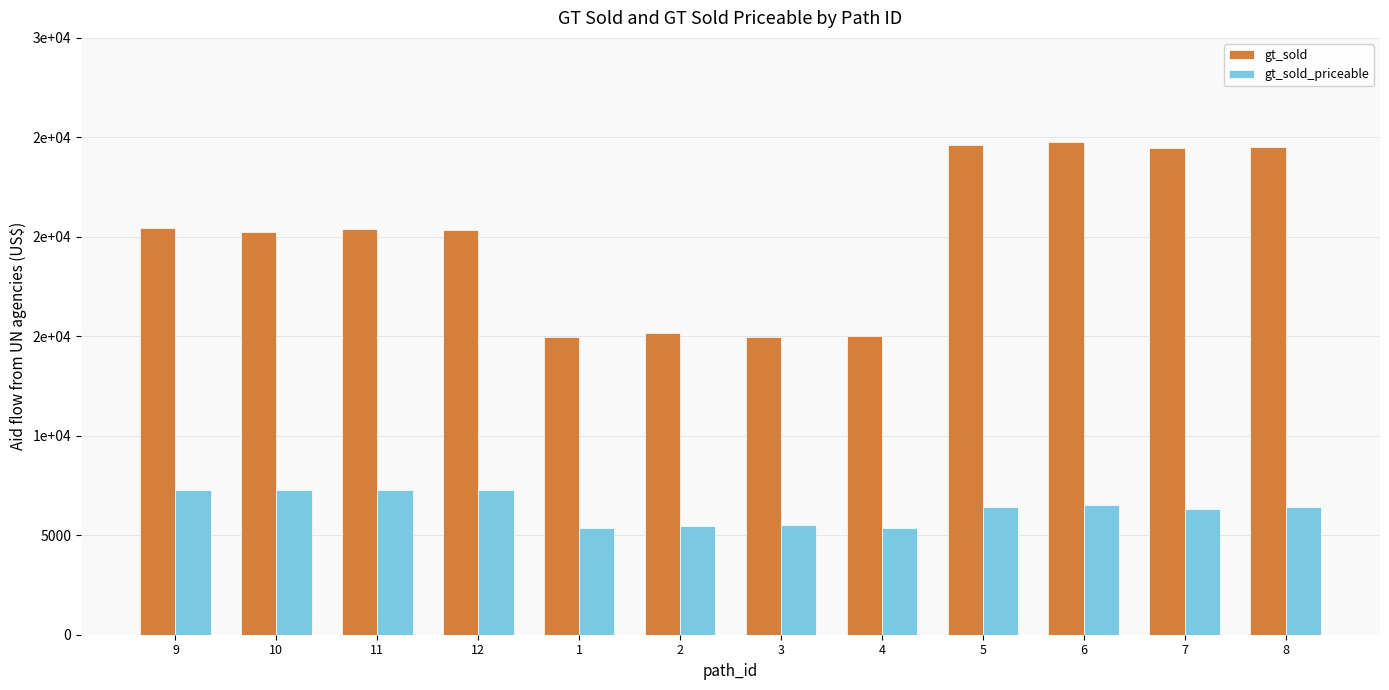

List the labels in order of gt_sold_priceable value, smallest first.

1, 4, 2, 3, 7, 5, 8, 6, 9, 10, 11, 12